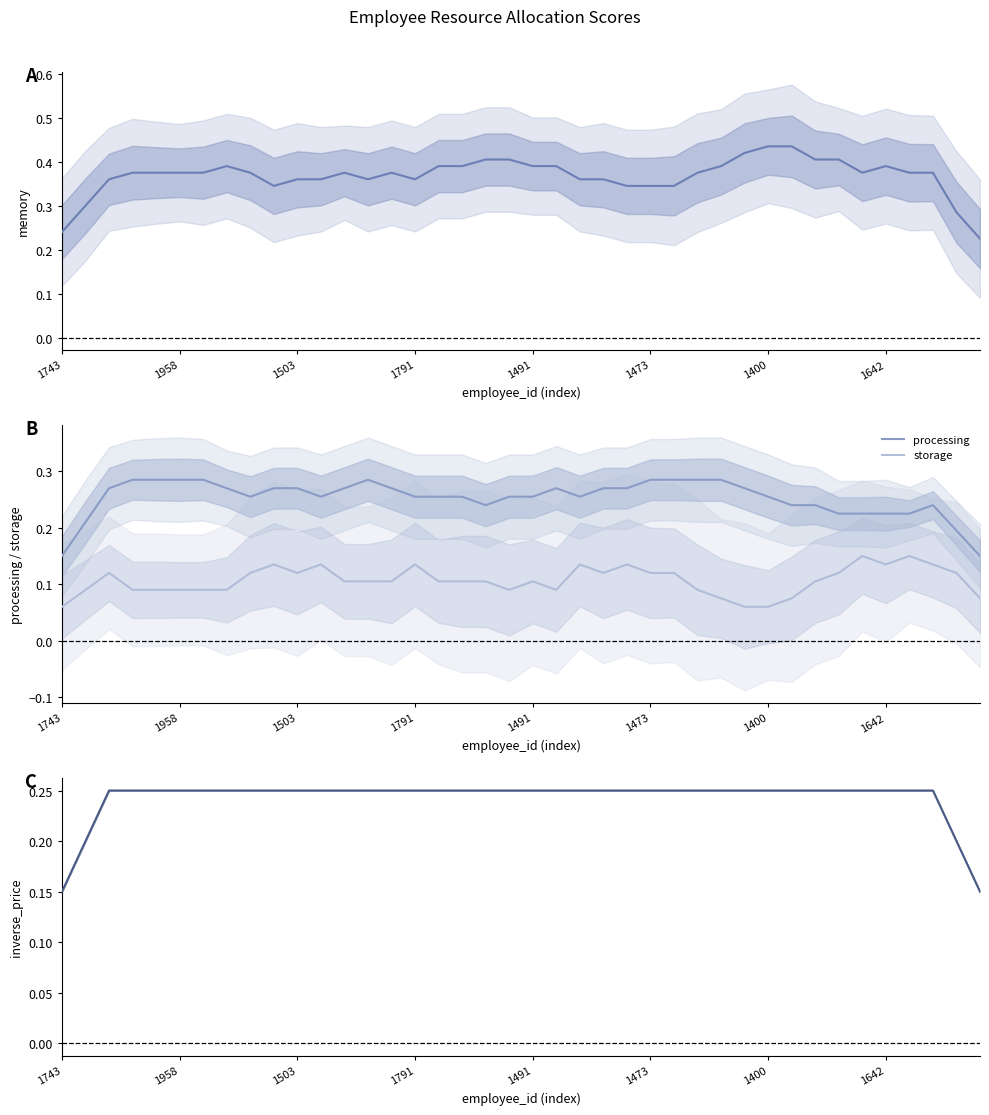

True or false: storage has a value of 0.2 at 1473.

False